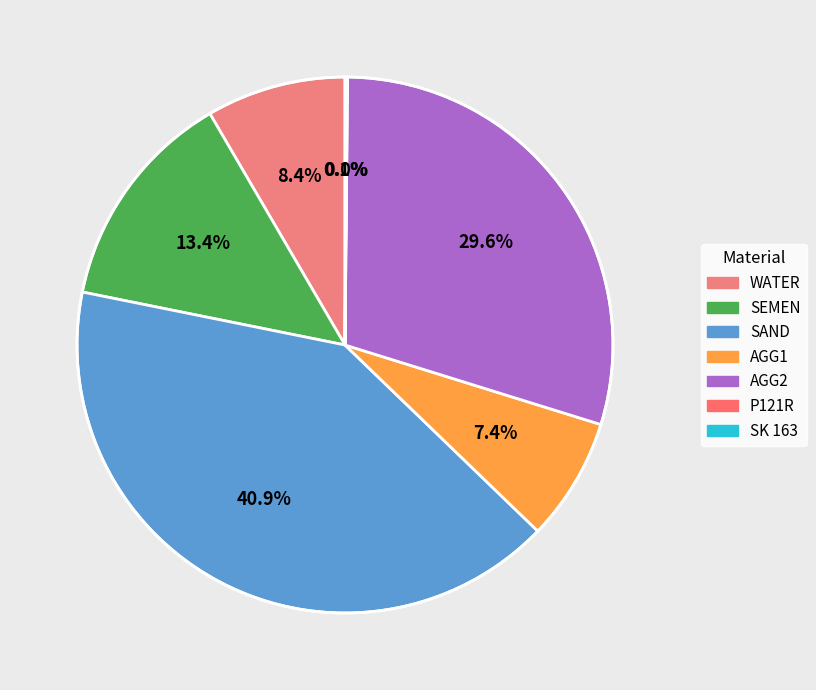

To the nearest percent, what is the combined percentage of AGG2 and SEMEN?

43%